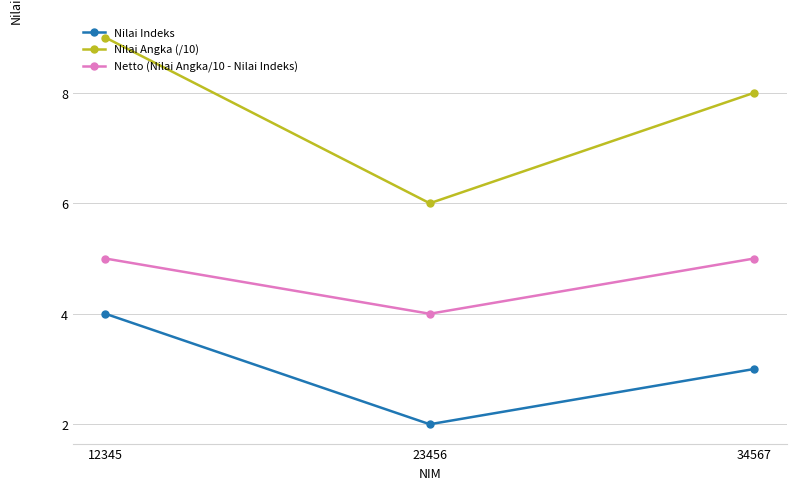

Is this an area chart (filled region under the line)?

No